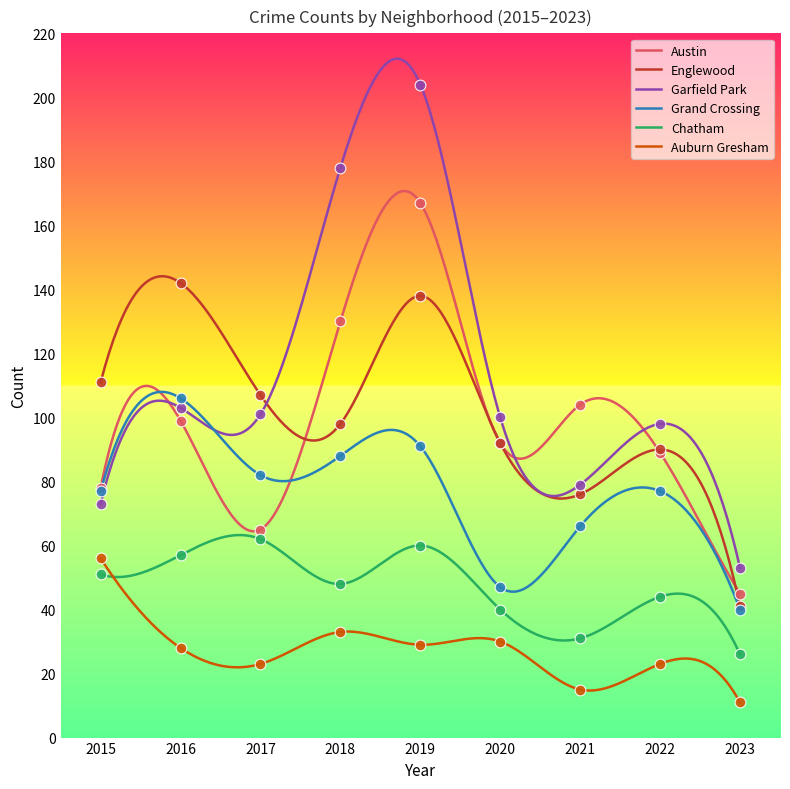

Which series has the largest Y range (max minus min)?

Garfield Park